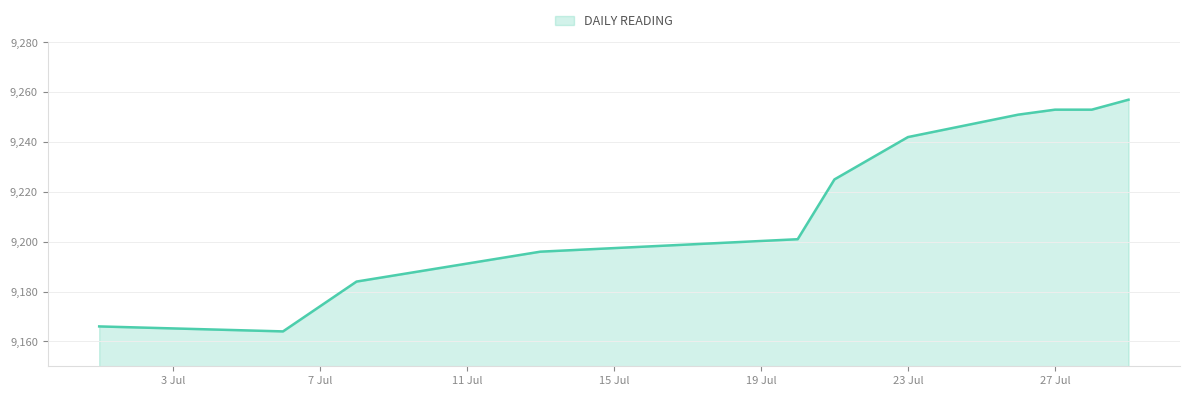

What is the minimum value shown in the chart?

9164